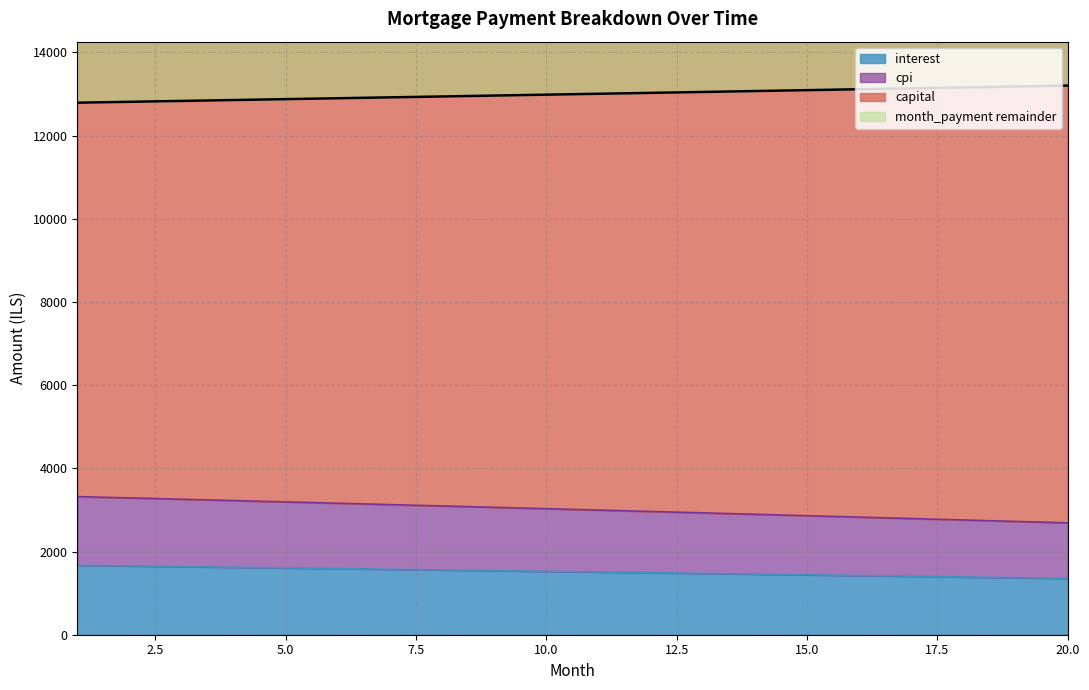

What is the spread (max minus min) of values at 5?

12855.4